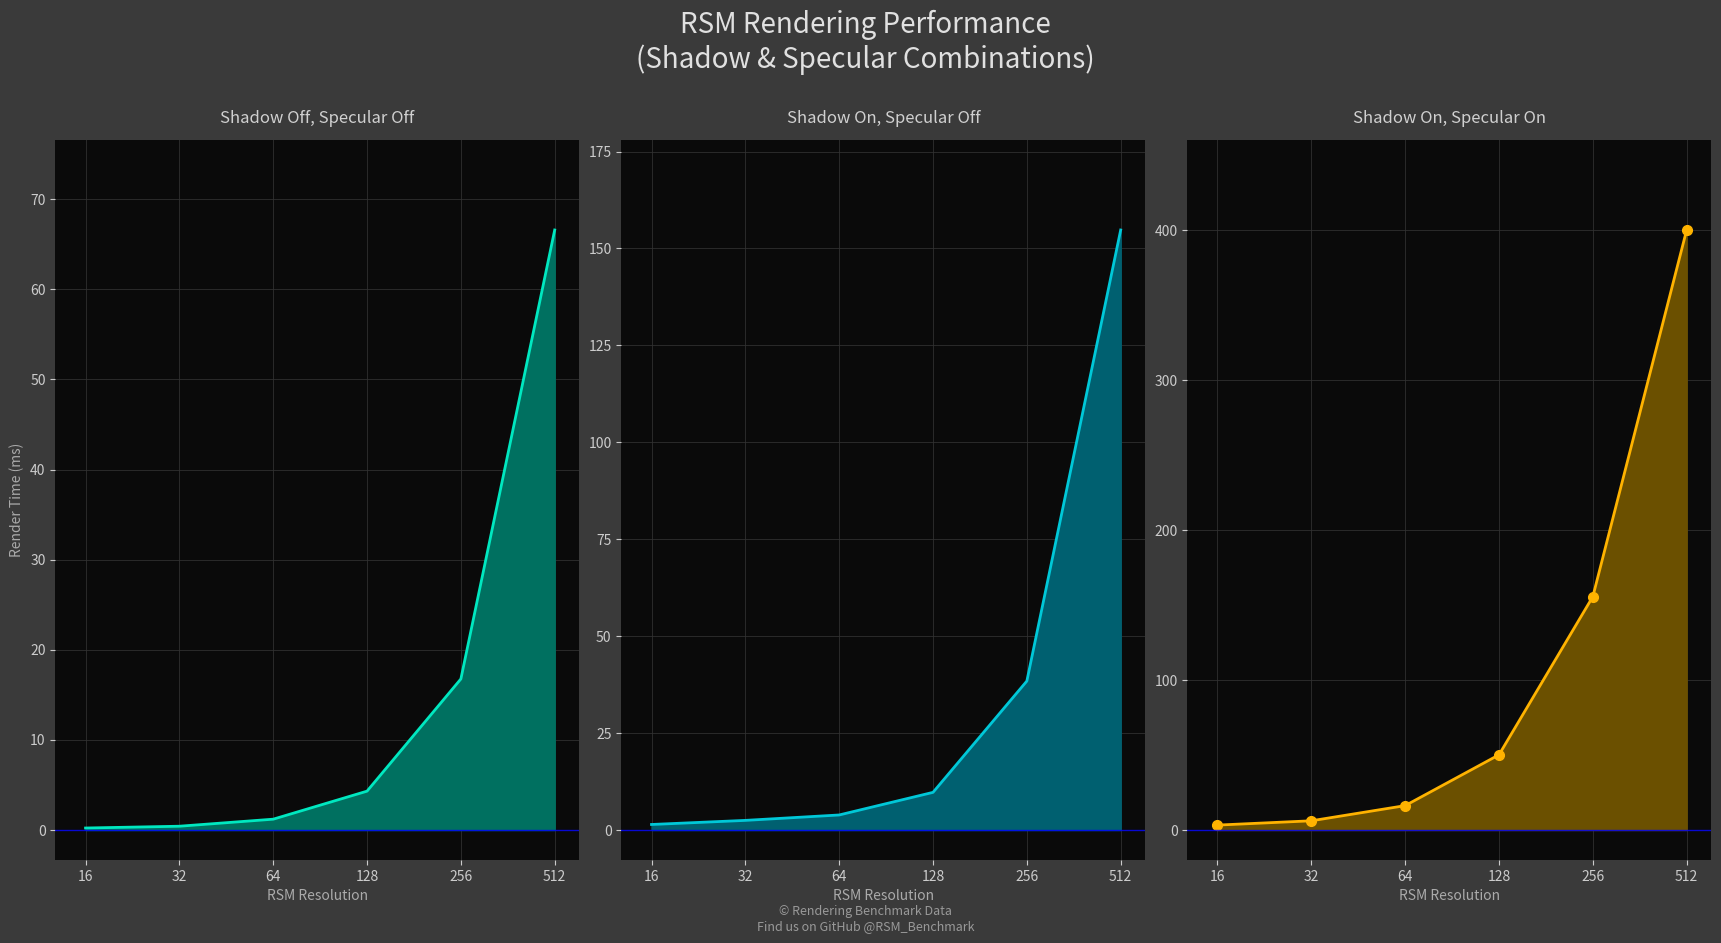

What is the difference between the maximum and minimum values in the Shadow On, Specular On markers series?

397.0